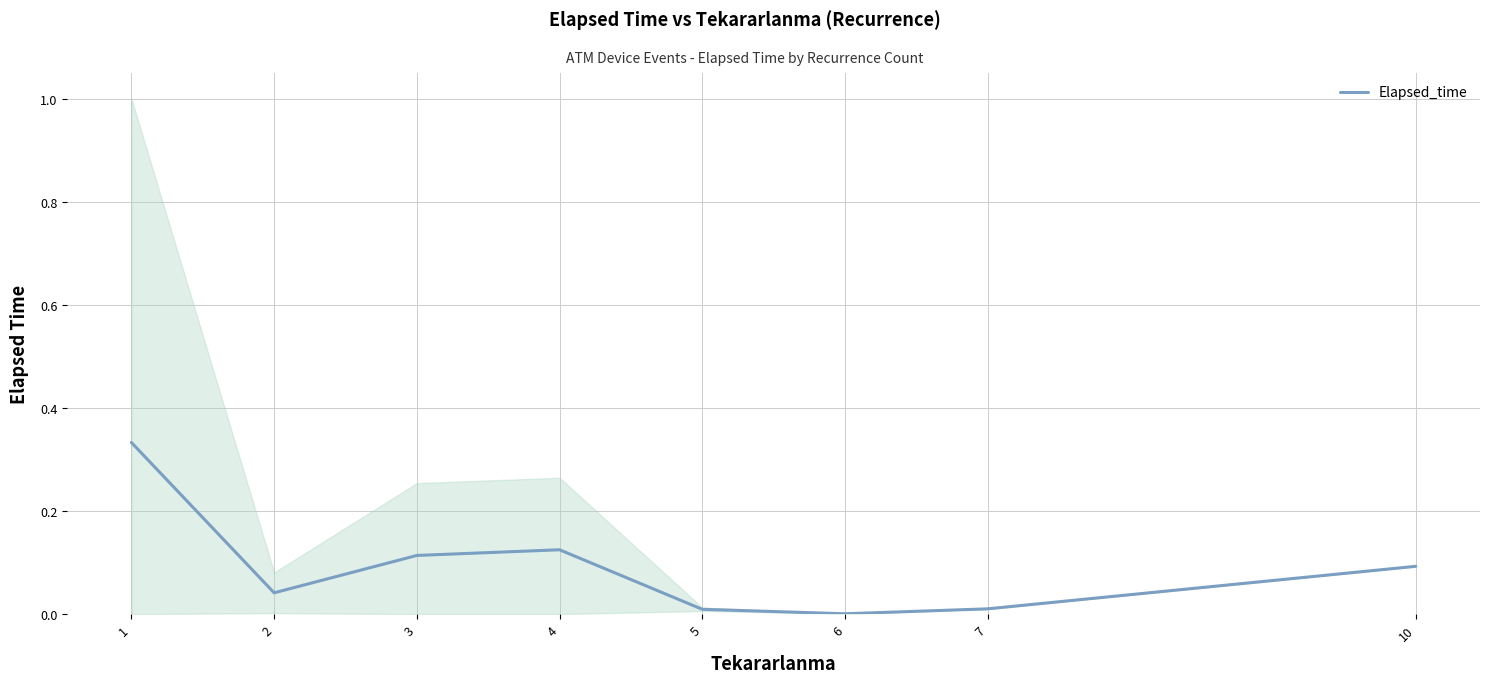

Rank the categories by value from highest to lowest.

1, 4, 3, 10, 2, 7, 5, 6